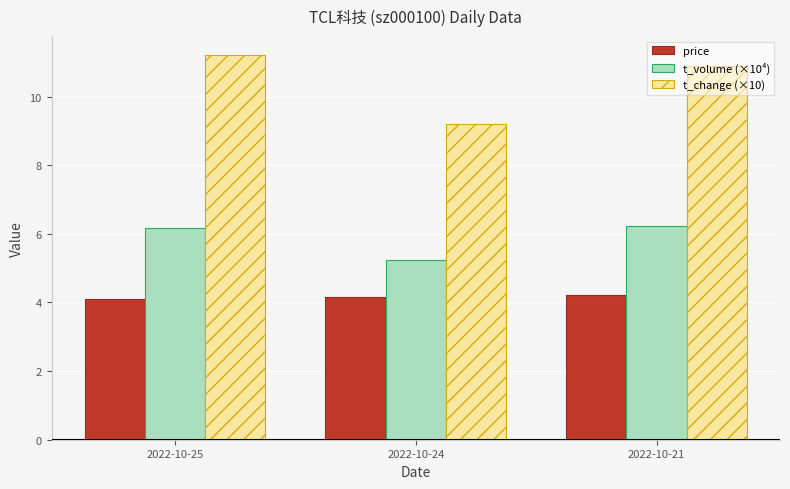

What is the maximum value shown in the chart?

11.2